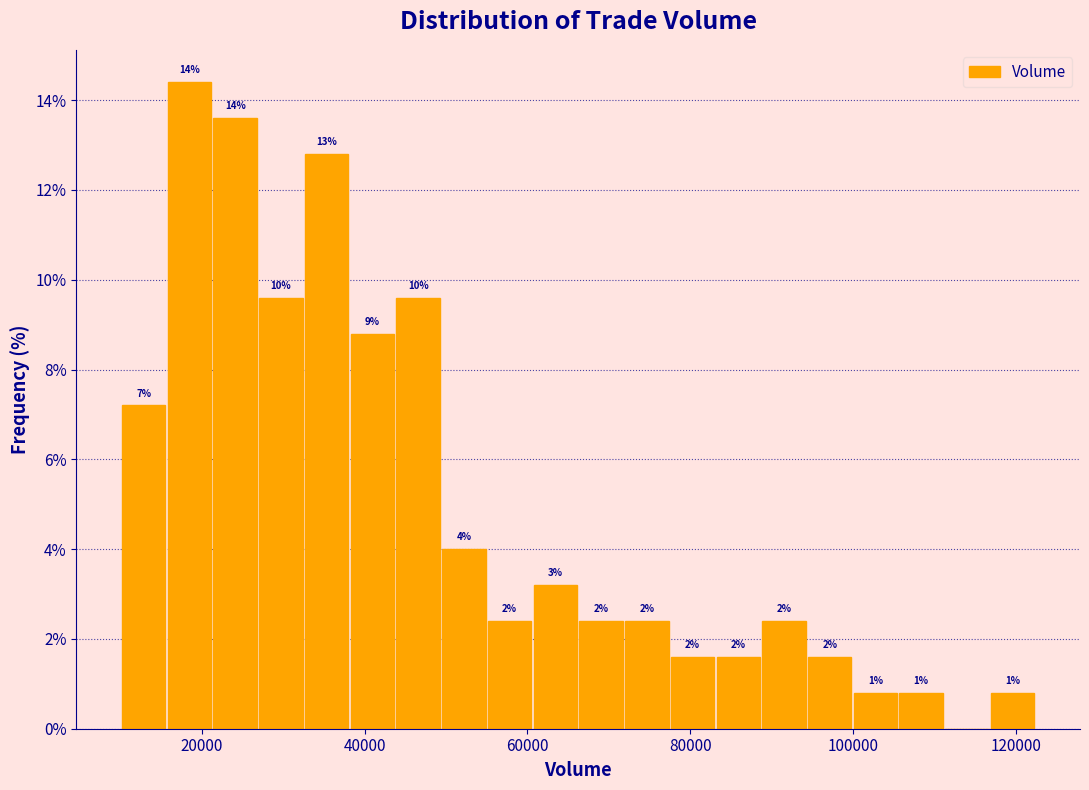

Around what value on the x-axis is the tallest bar? Give the approximate position of its centre, as read against the axis.

18000